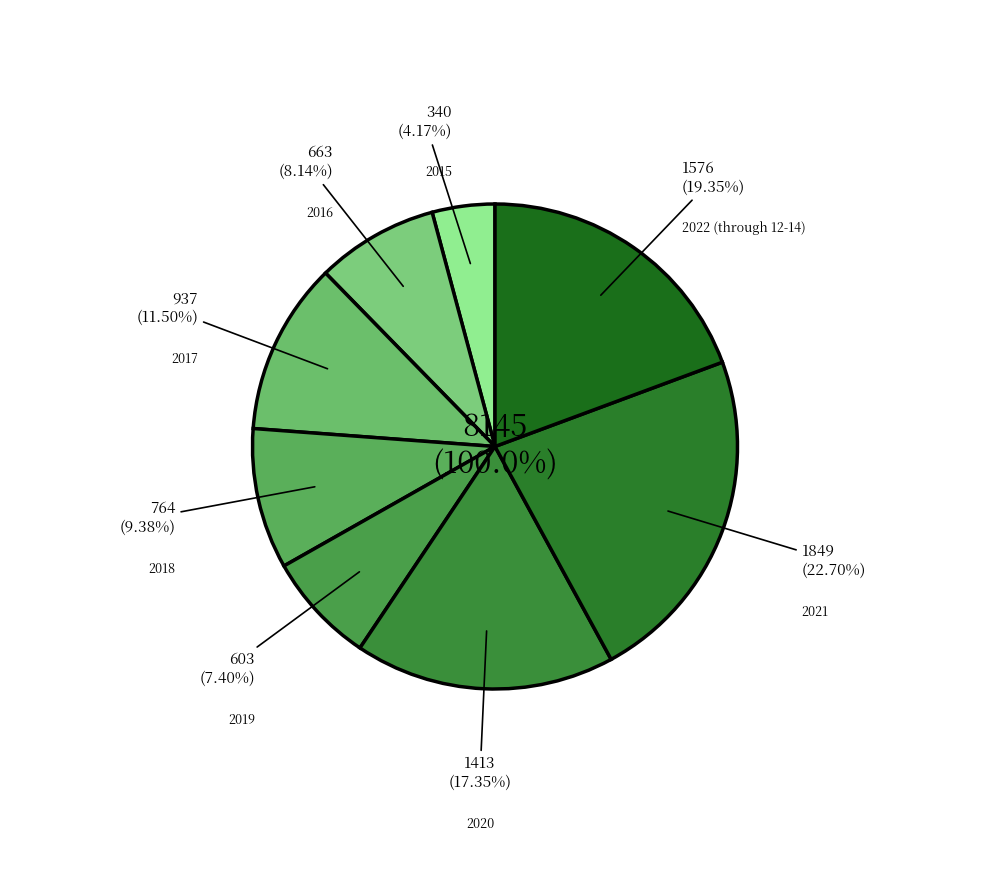

To the nearest percent, what is the average slice percentage?

12%